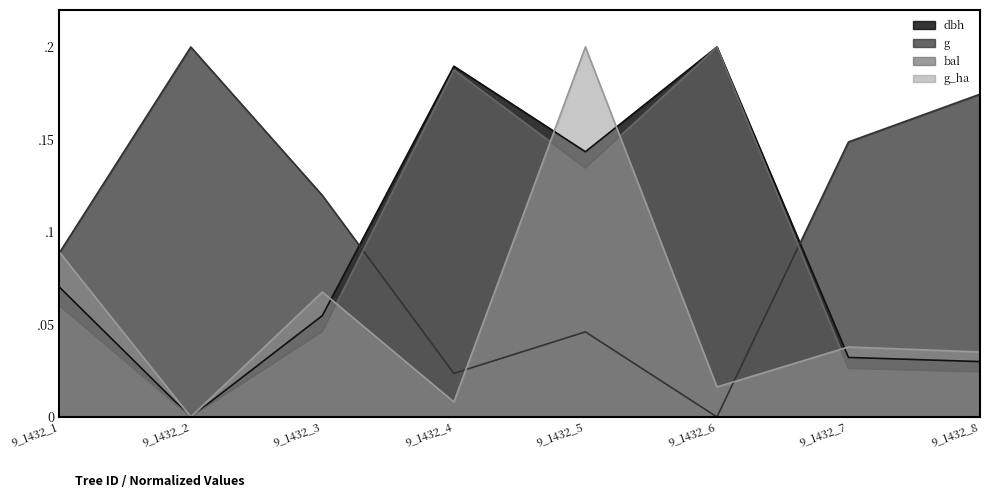

Which series has the largest total across all categories?

g